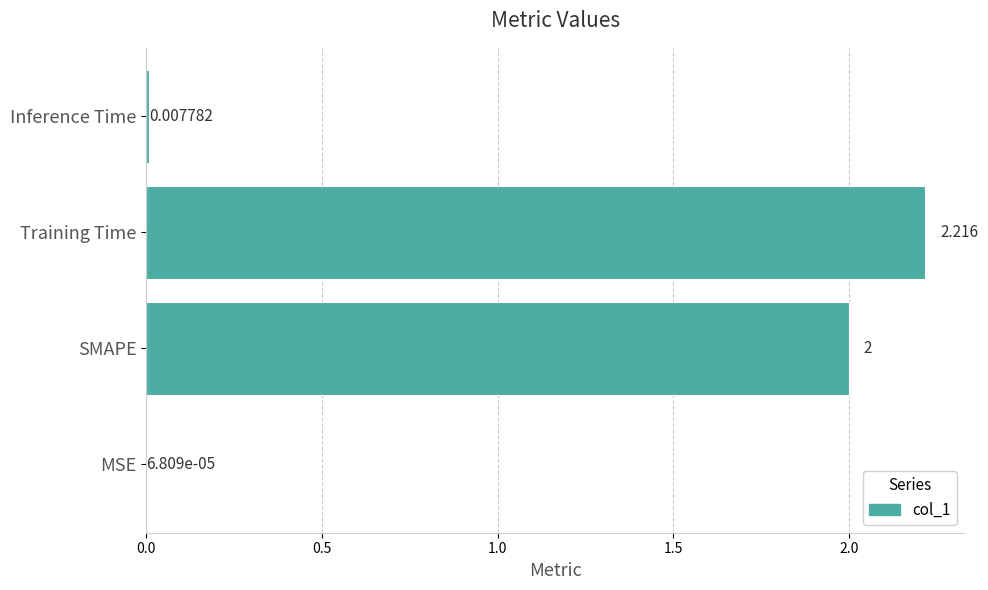

Between Inference Time and Training Time, which is larger?

Training Time